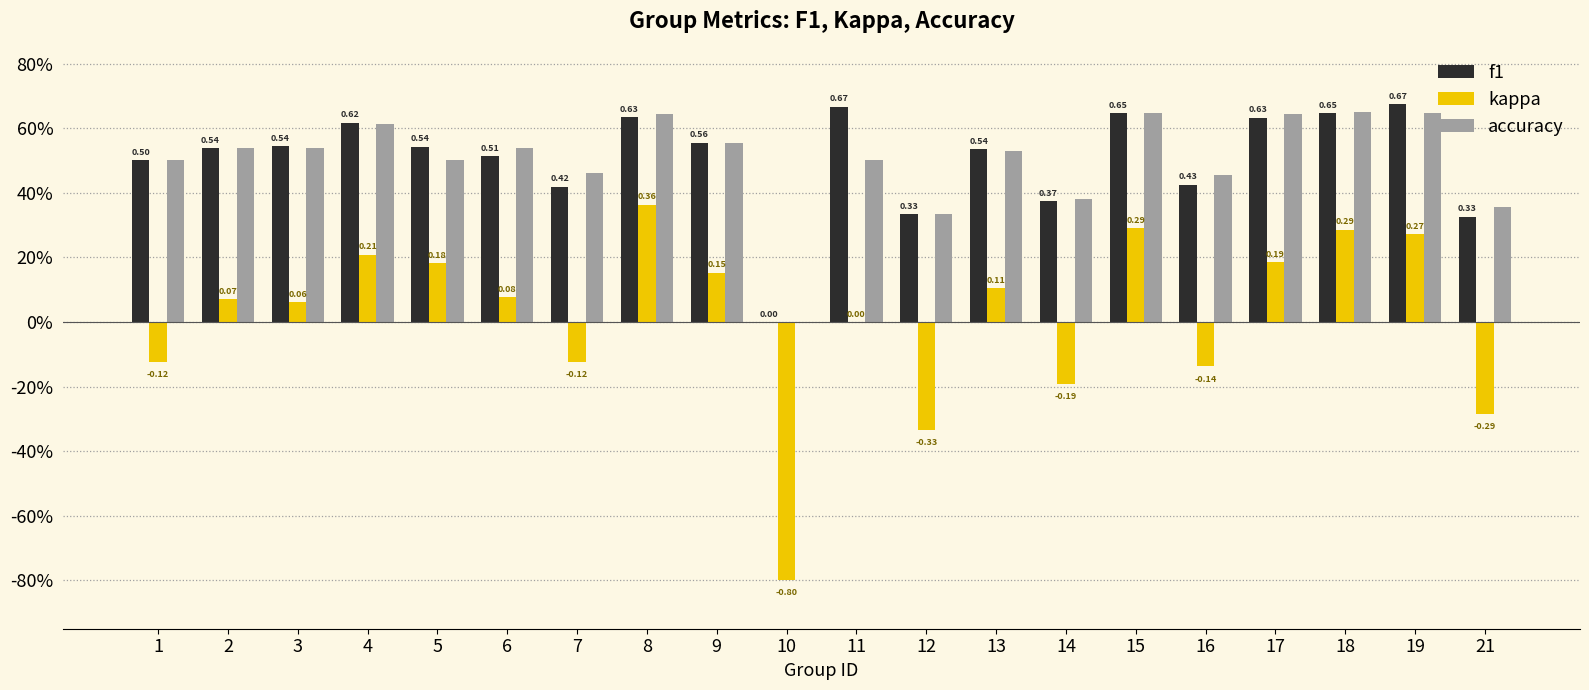

At which label is accuracy closest to 0?

10